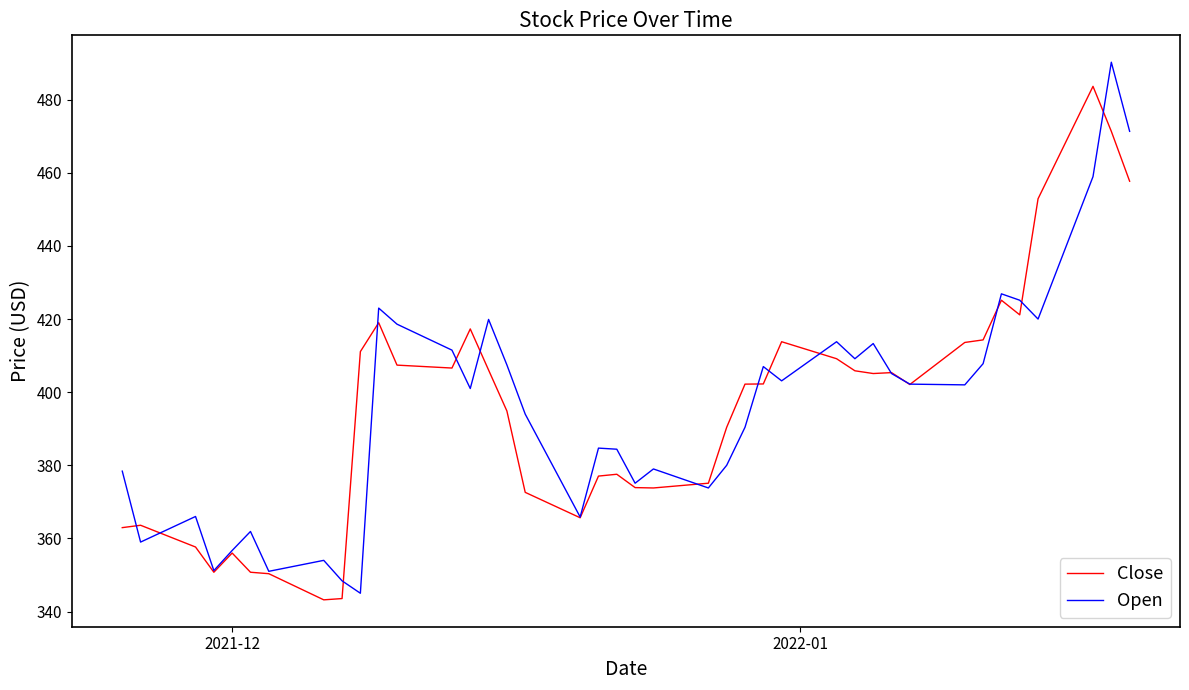

What is the difference between the maximum and second lowest values in the Close series?

140.1